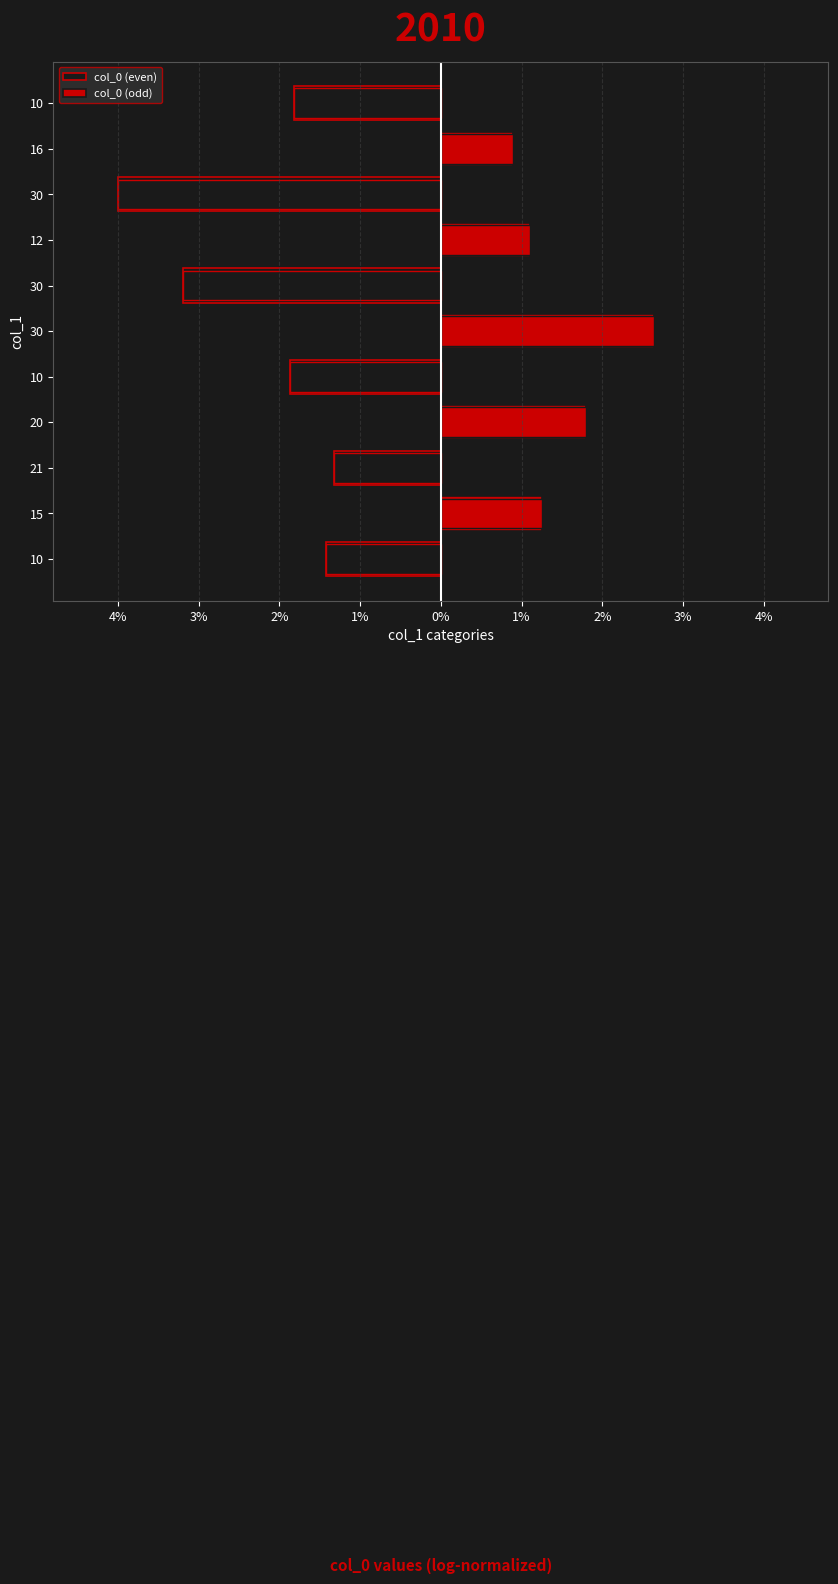

At how many categories does at least one series exceed 0?

5